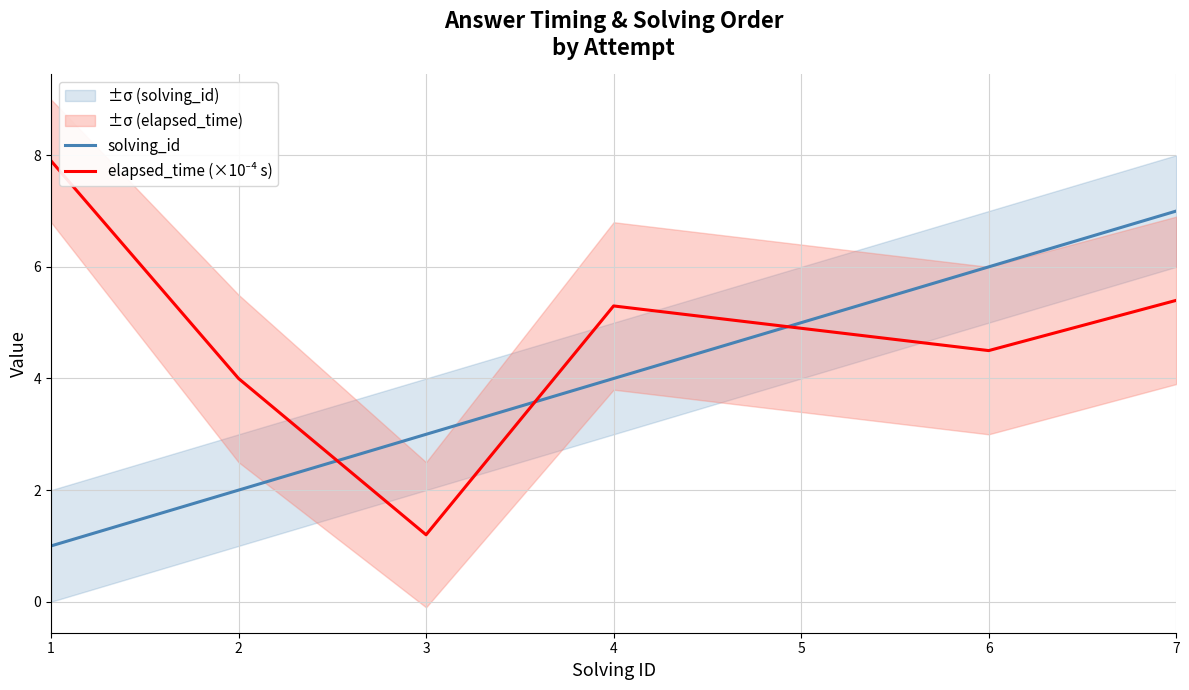

True or false: solving_id and elapsed_time (×10⁻⁴ s) cross at least once.

True